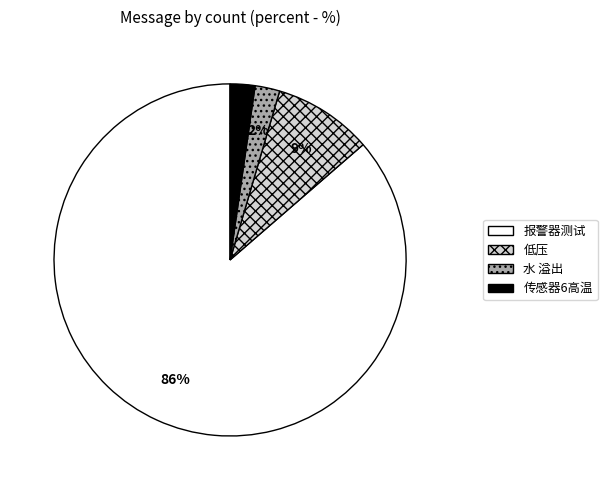

To the nearest percent, what portion does 传感器6高温 represent?

2%